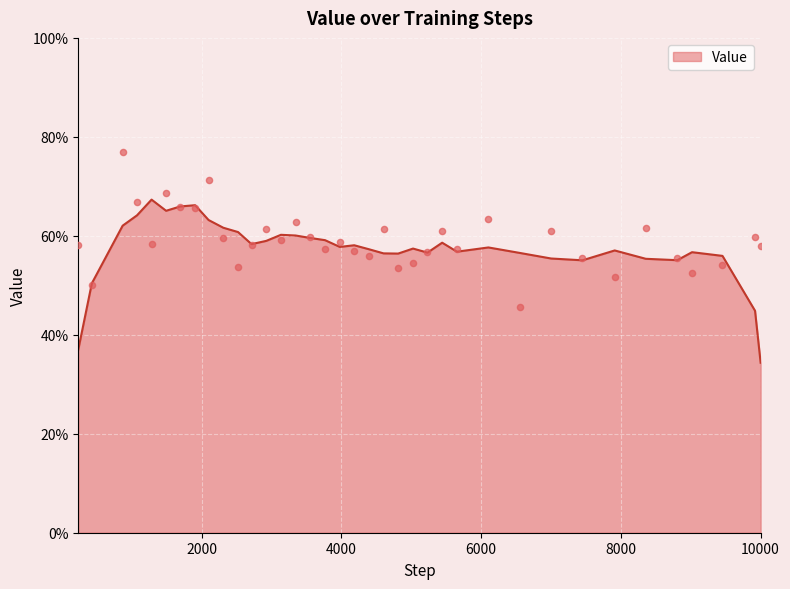

Between 3976 and 4392, which is larger?

3976